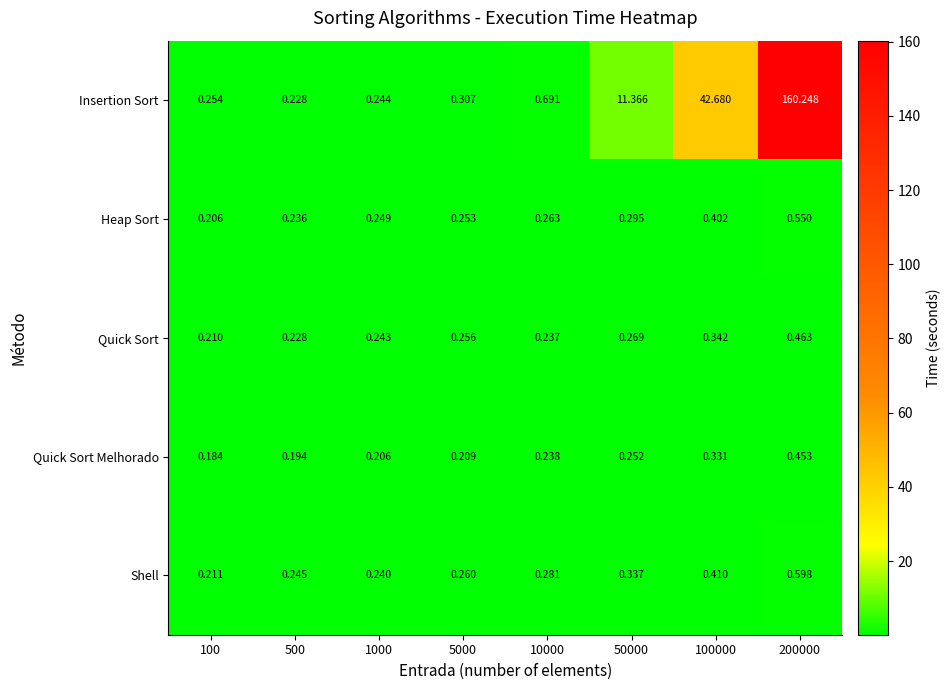

Which series changed the most between 5000 and 10000?

Insertion Sort